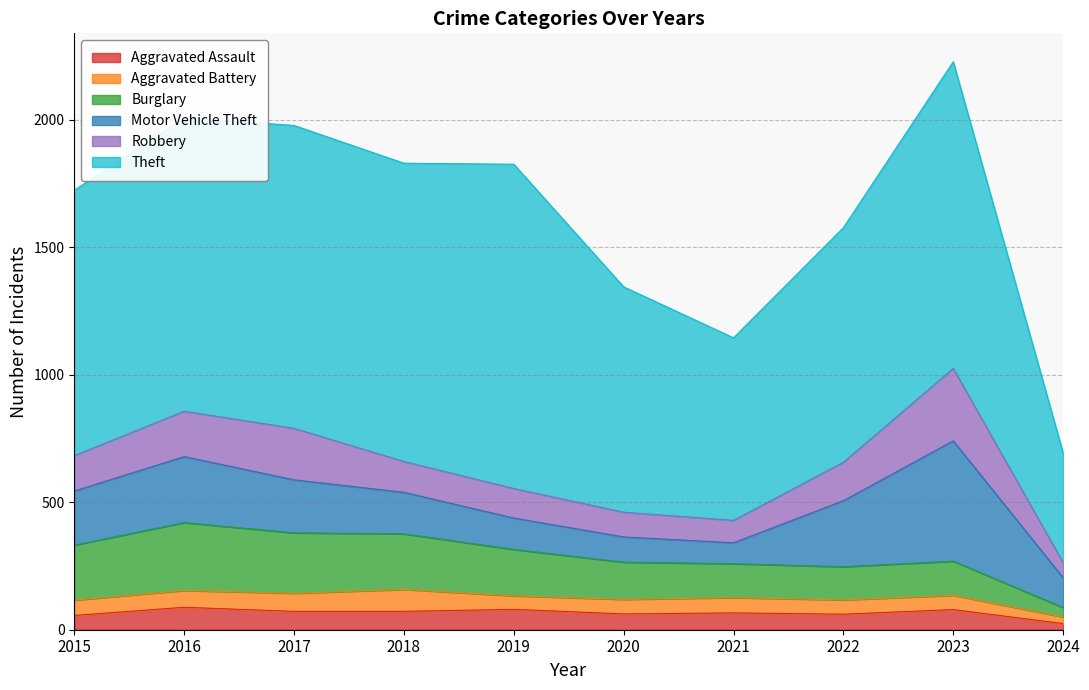

Reading right to left, what are all the values shown in this chart?

Aggravated Assault: 2024=24	2023=79	2022=61	2021=66	2020=62	2019=80	2018=72	2017=72	2016=88	2015=56
Aggravated Battery: 2024=26	2023=56	2022=56	2021=60	2020=57	2019=53	2018=86	2017=71	2016=66	2015=60
Burglary: 2024=37	2023=134	2022=130	2021=133	2020=146	2019=182	2018=218	2017=237	2016=266	2015=216
Motor Vehicle Theft: 2024=117	2023=472	2022=259	2021=82	2020=99	2019=123	2018=163	2017=208	2016=259	2015=212
Robbery: 2024=59	2023=284	2022=151	2021=88	2020=97	2019=116	2018=121	2017=202	2016=178	2015=139
Theft: 2024=430	2023=1203	2022=920	2021=716	2020=884	2019=1272	2018=1170	2017=1188	2016=1151	2015=1041